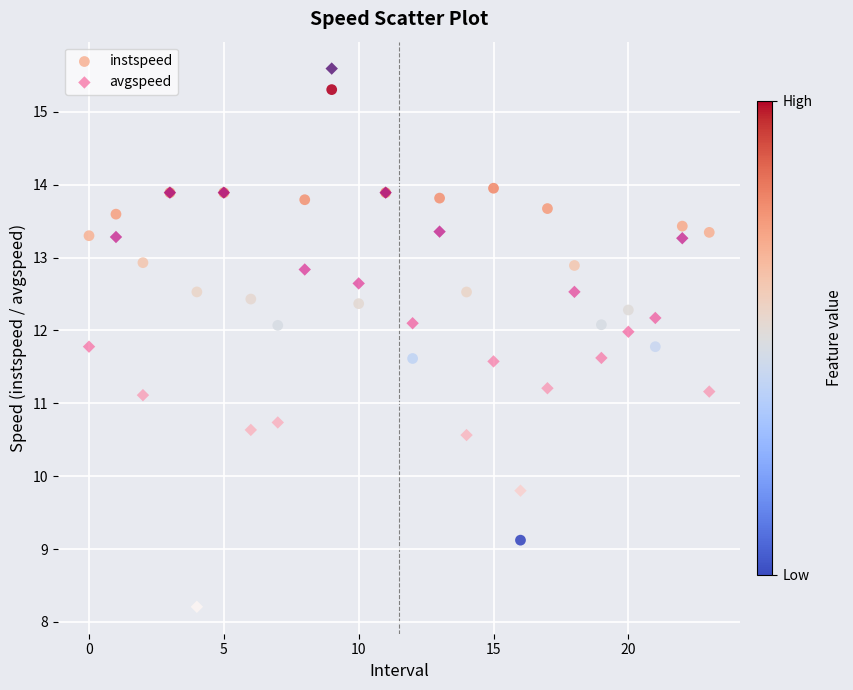

Which series reaches the minimum Y coordinate?

avgspeed